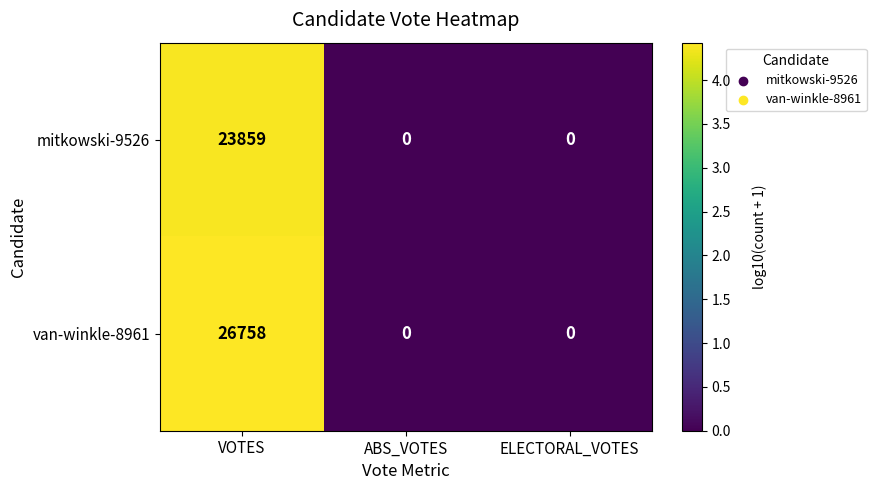

At which category is the sum across all series the highest?

VOTES